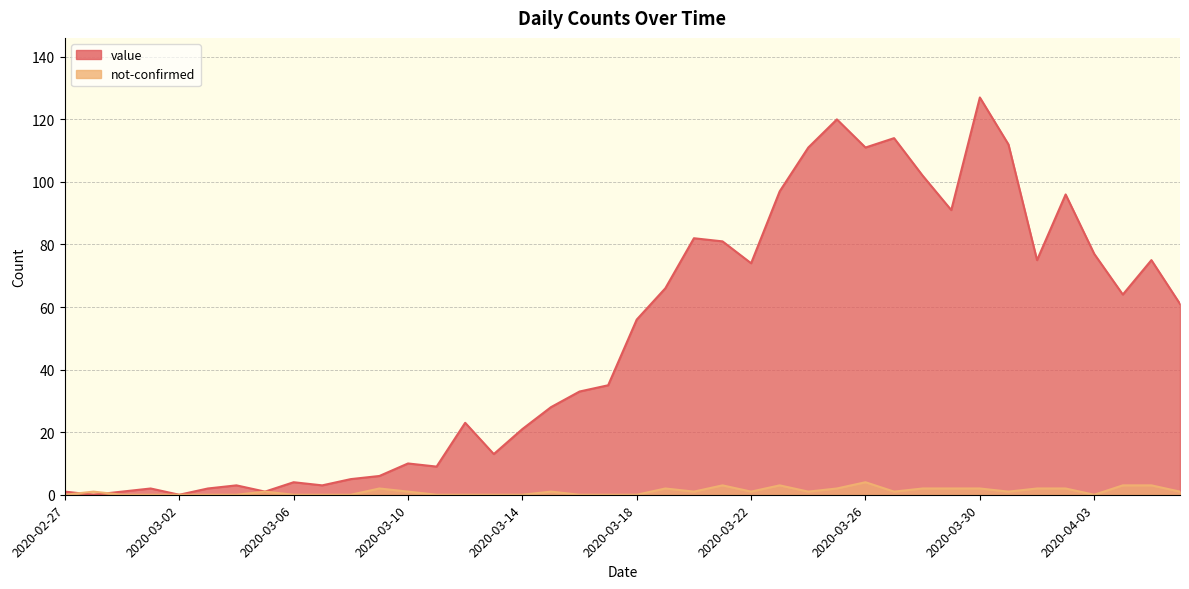

Count the number of categories in the chart.

40